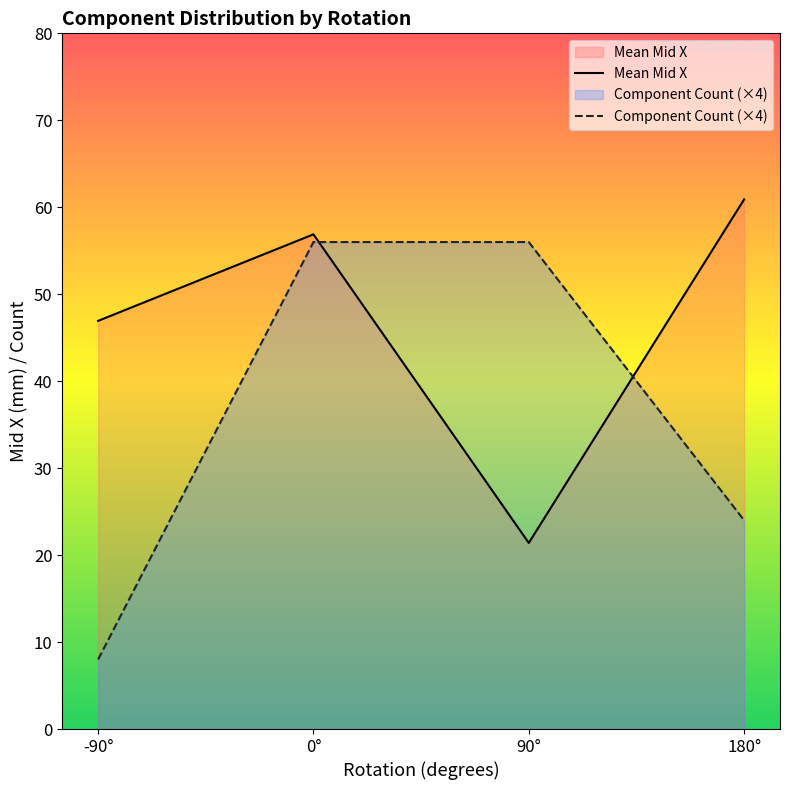

Rank the series at -90° from highest to lowest value.

Mean Mid X, Component Count (×4)